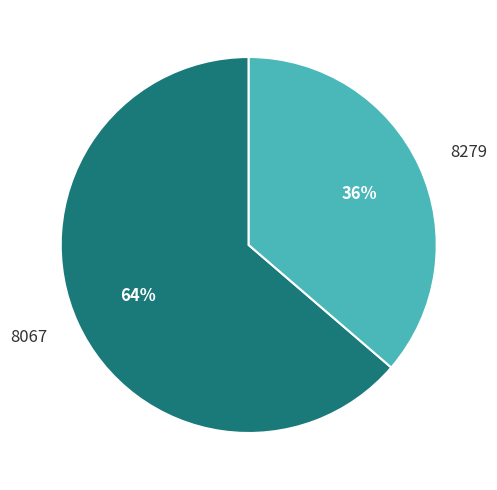

Count the number of slices in the pie.

2